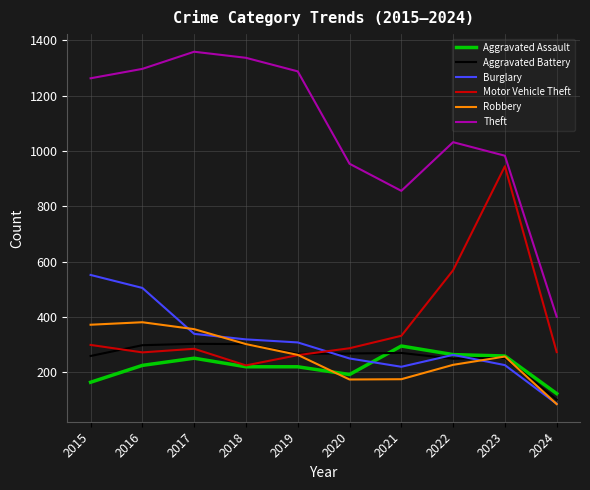

Where is the first local maximum for Motor Vehicle Theft?

2017